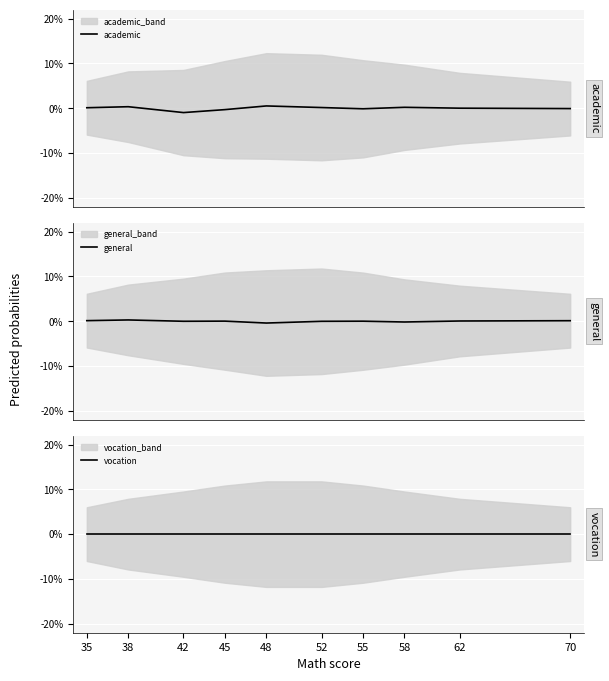

True or false: vocation has more than 0 interior local peaks.

False